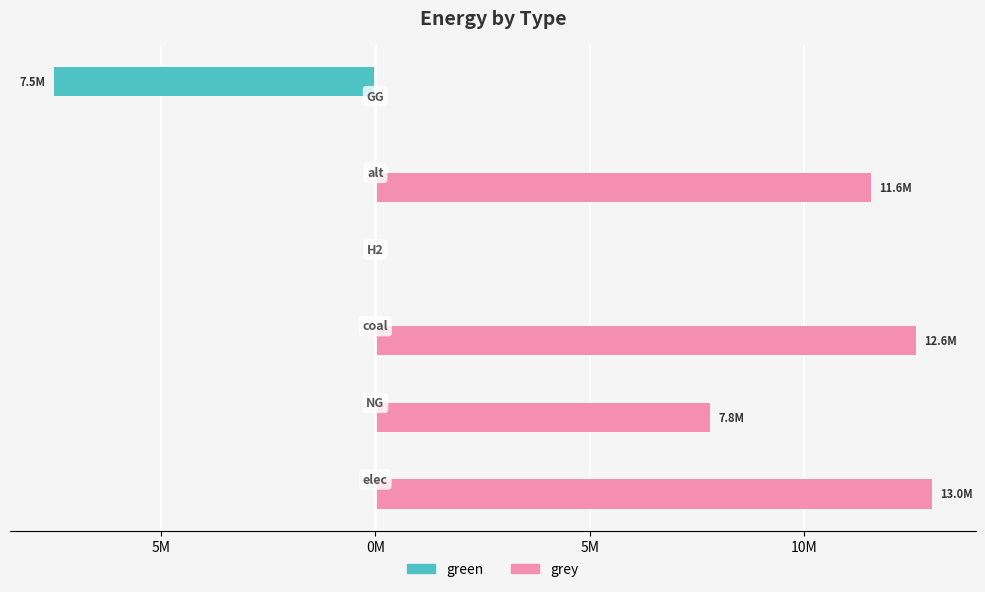

List the series in order of their peak value, lowest first.

green, grey